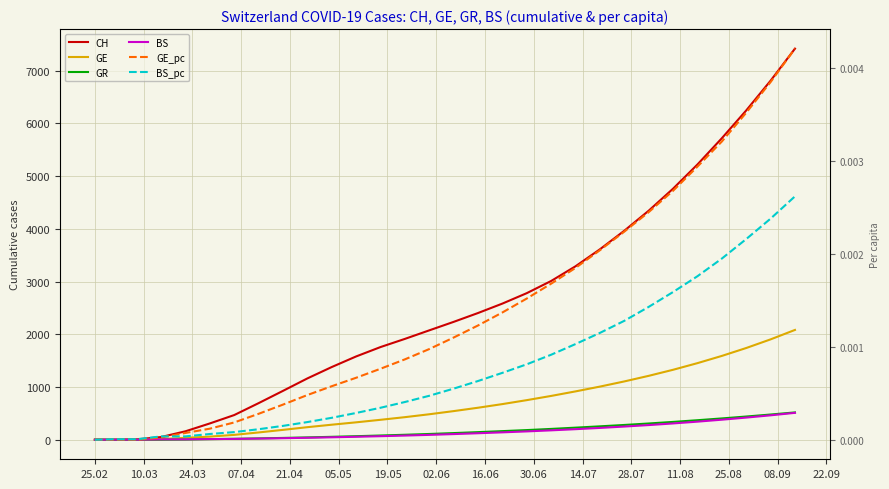

Is the value of BS_pc at 19.05 greater than the value of GE at 17?

No